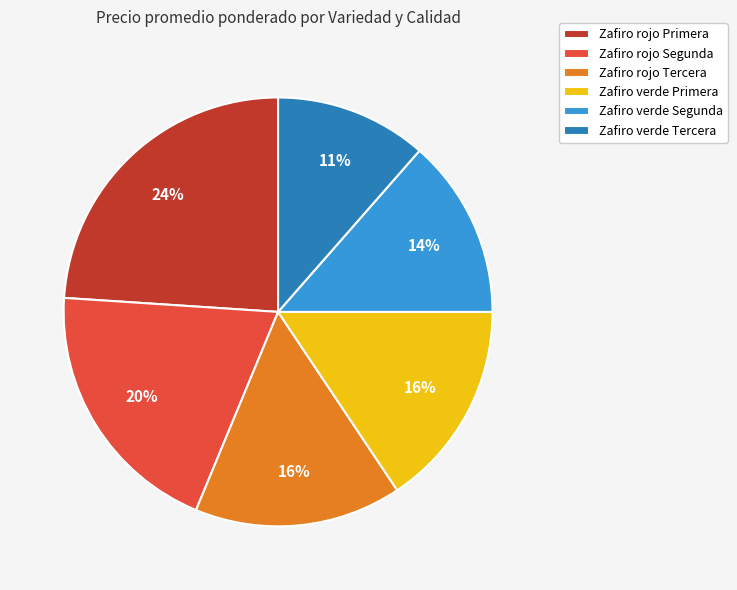

Which has a higher value, Zafiro verde Segunda or Zafiro rojo Segunda?

Zafiro rojo Segunda